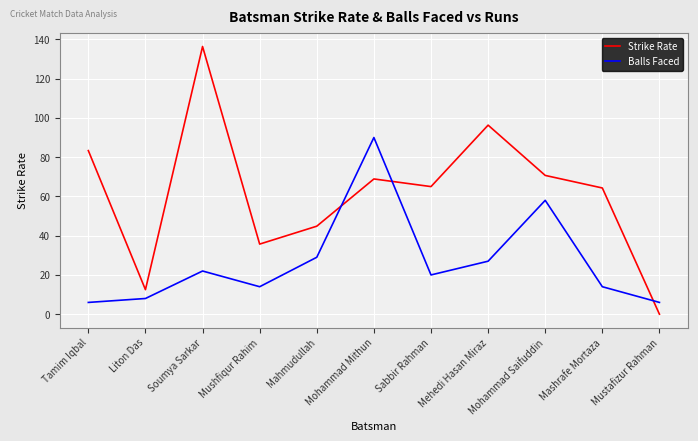

What is the greatest value displayed?

136.4